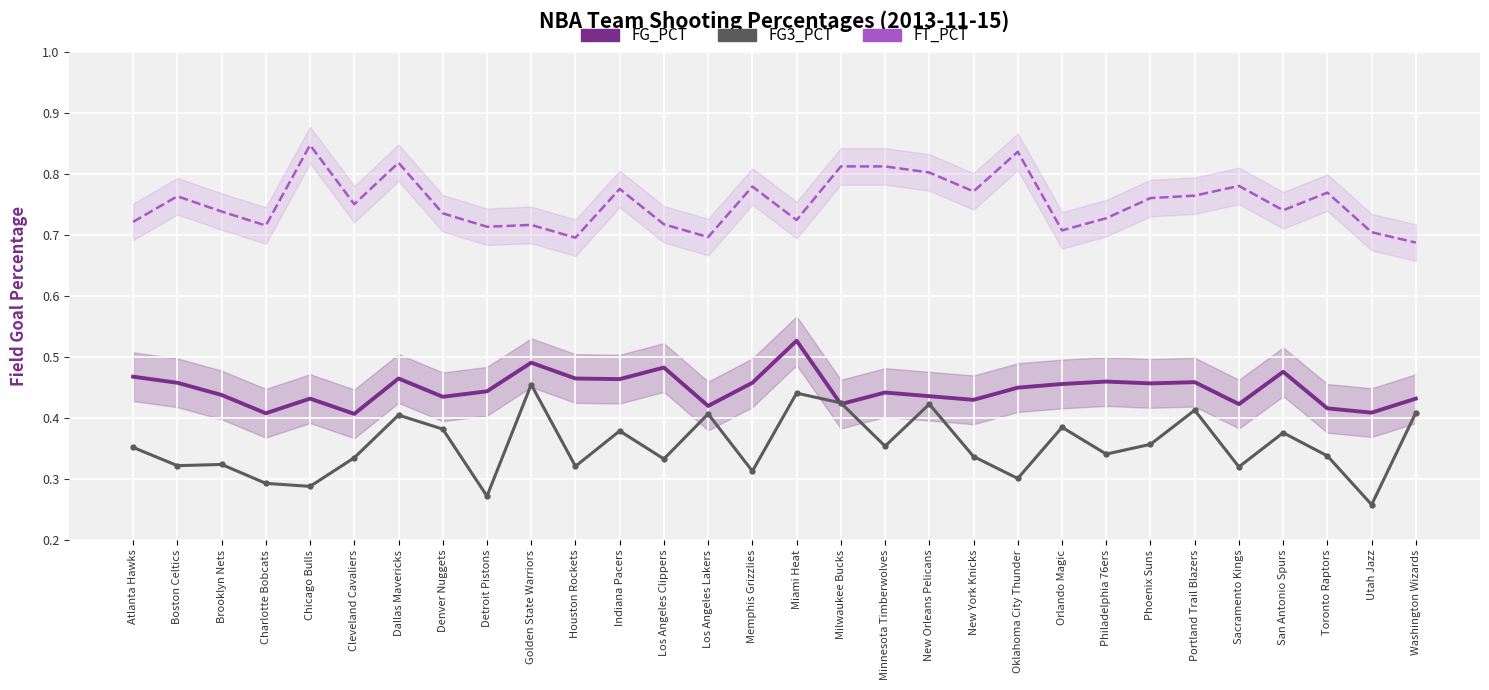

In FG3_PCT, how many points are higher than both neighbors (excluding endpoints)?

10